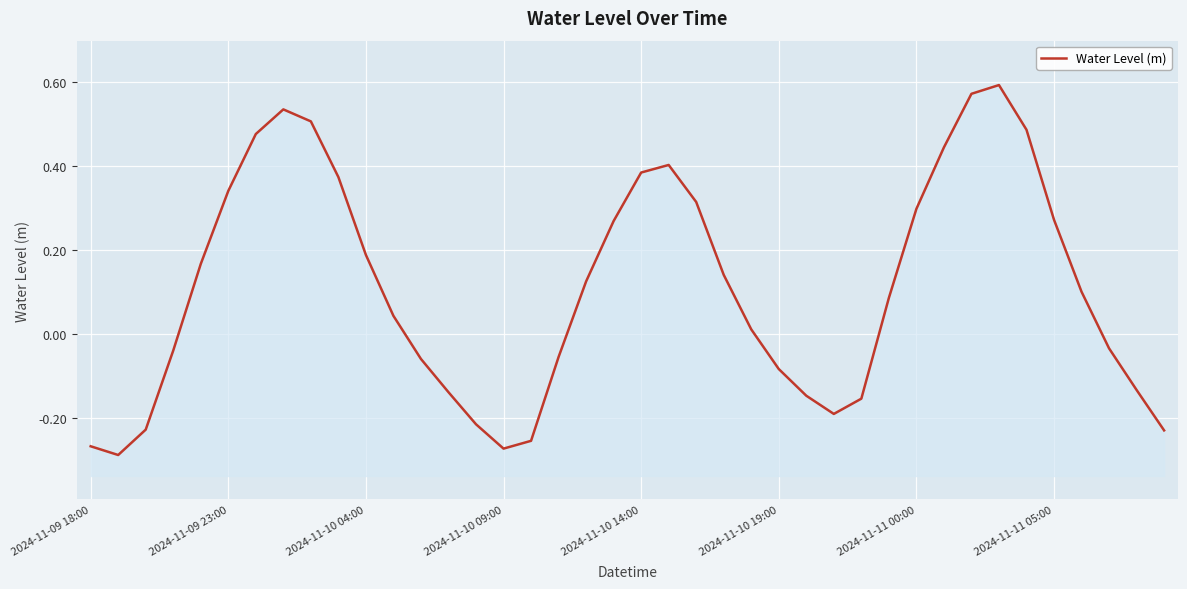

List the labels in order of value, largest first.

33, 32, 2024-11-11 05:00, 8, 34, 2024-11-11 00:00, 31, 21, 20, 9, 2024-11-10 19:00, 22, 30, 35, 19, 10, 2024-11-10 14:00, 23, 18, 36, 29, 11, 24, 37, 2024-11-10 09:00, 17, 12, 25, 38, 13, 26, 28, 27, 14, 2024-11-10 04:00, 39, 16, 2024-11-09 18:00, 15, 2024-11-09 23:00